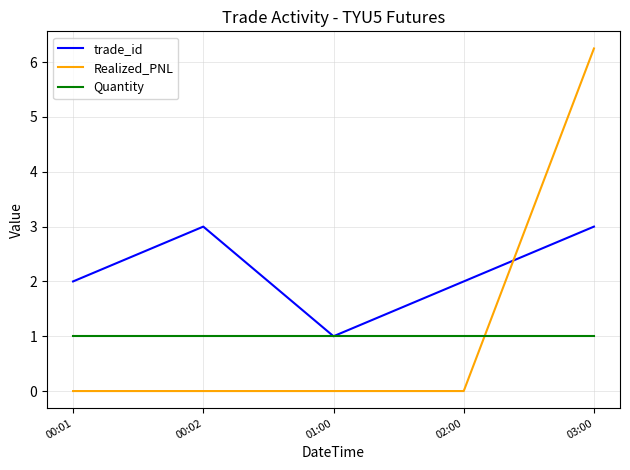

List the series in order of their peak value, highest first.

Realized_PNL, trade_id, Quantity